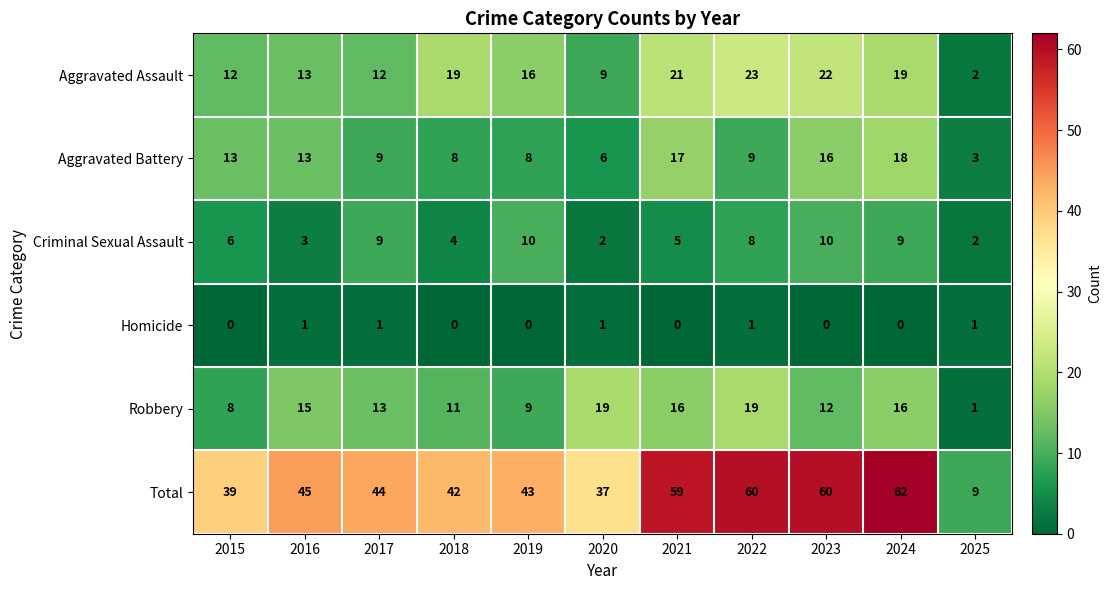

Which series changed the most between 2023 and 2025?

Total